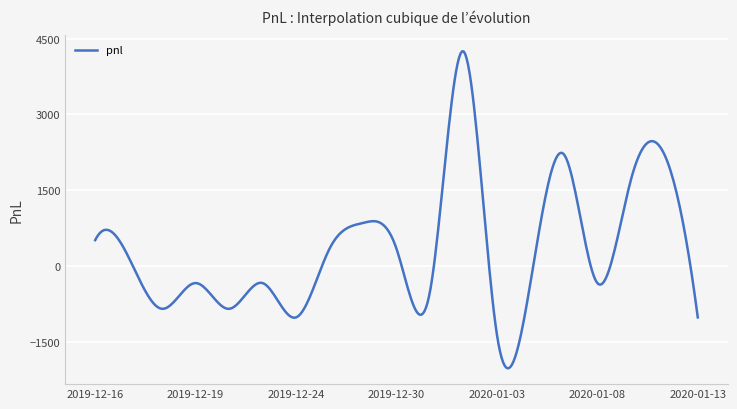

Does the chart have visible grid lines?

Yes